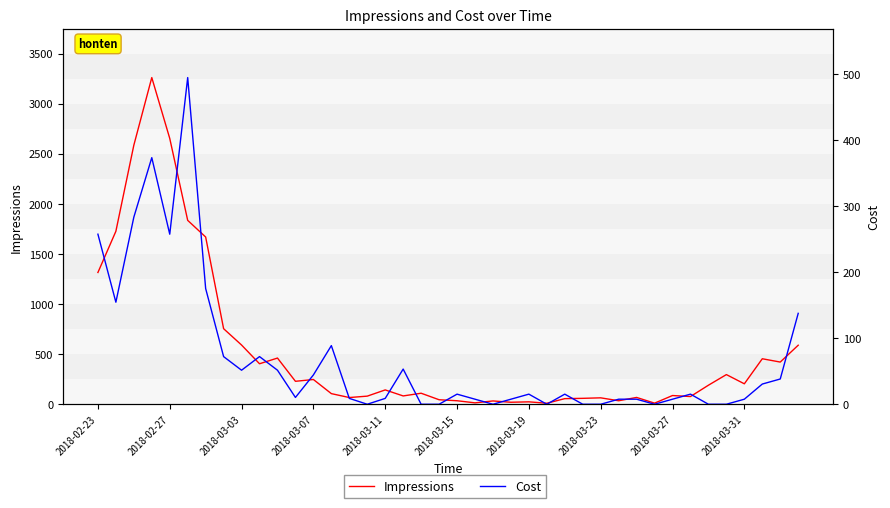

Rank the series by their maximum value, from highest to lowest.

Impressions, Cost